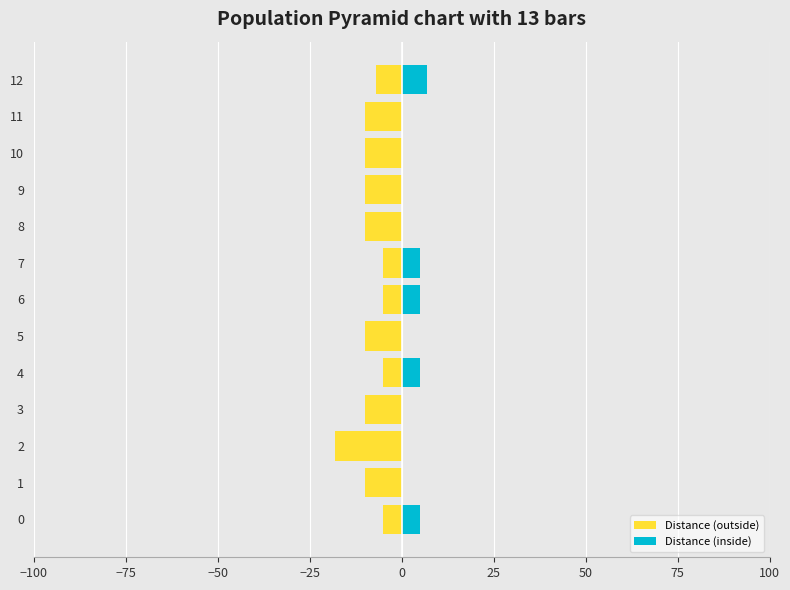

What position from the left is 100?

9